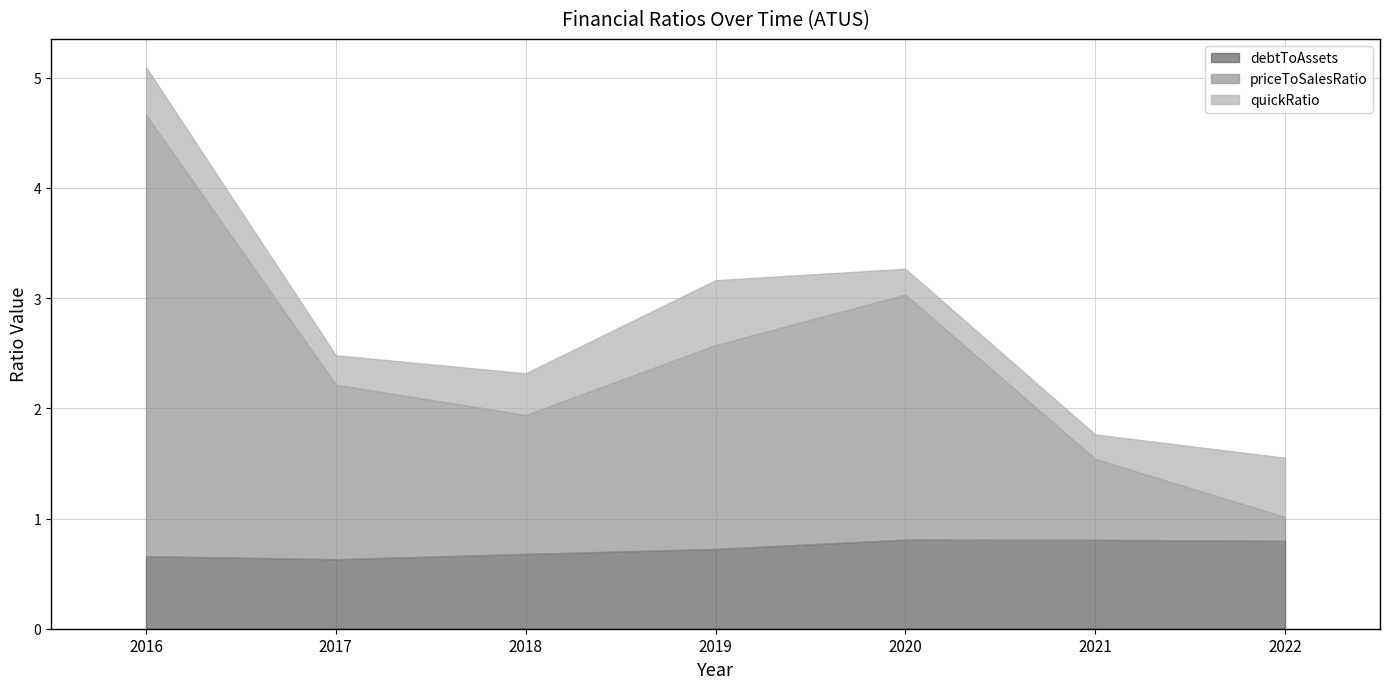

How many distinct data groups are displayed?

3